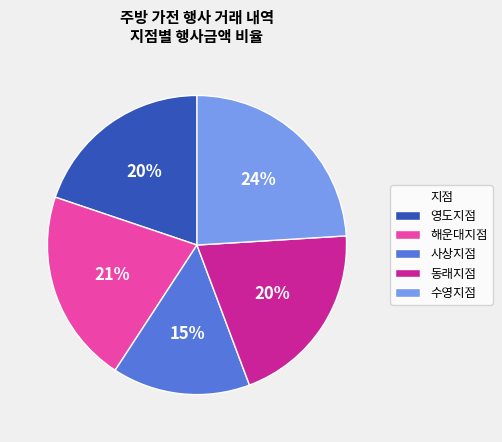

Between 사상지점 and 해운대지점, which is larger?

해운대지점